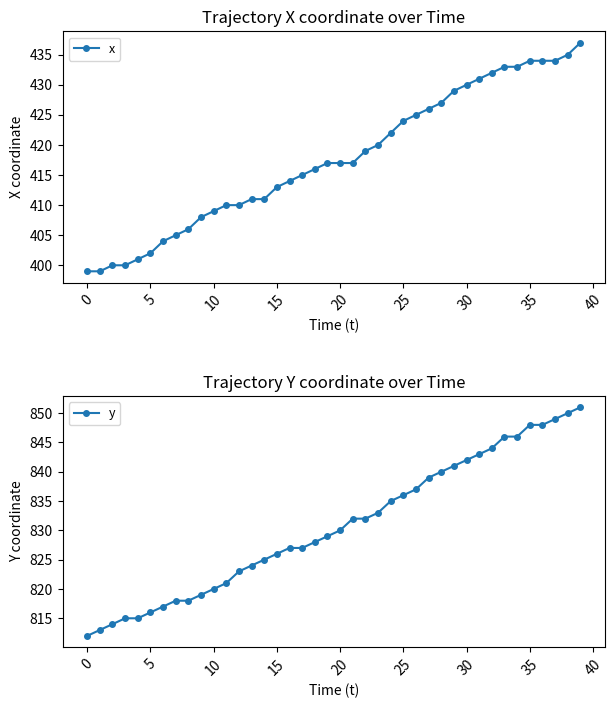

True or false: y and x cross at least once.

False